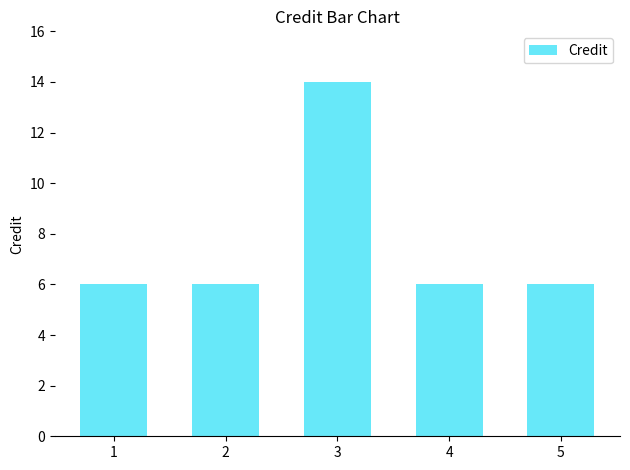

What is the value of the 5th bar from the left?

6